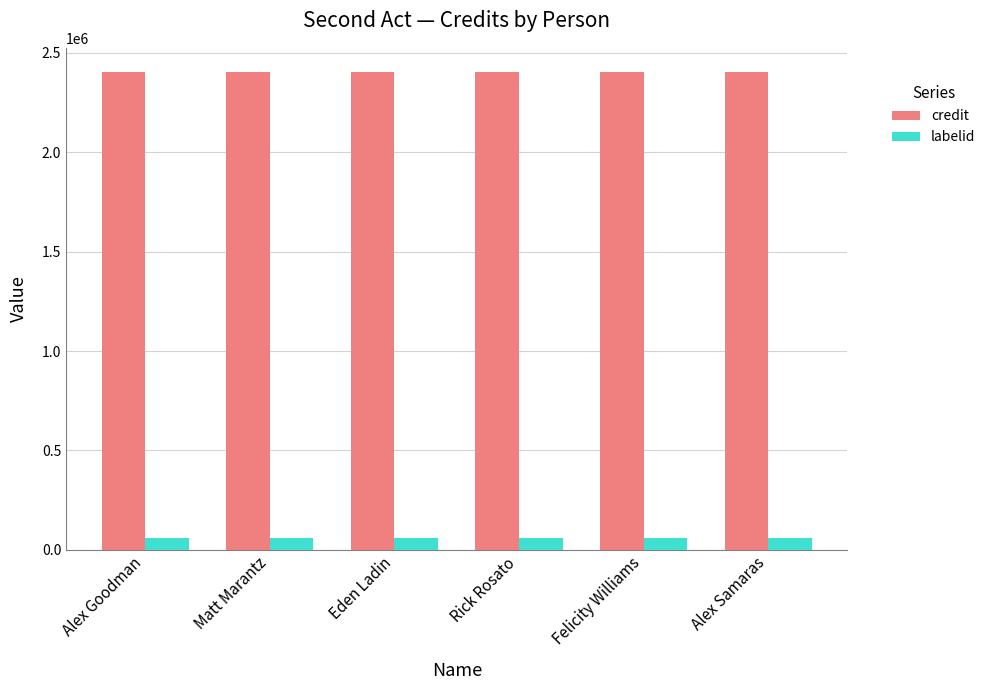

Does the chart contain any negative values?

No